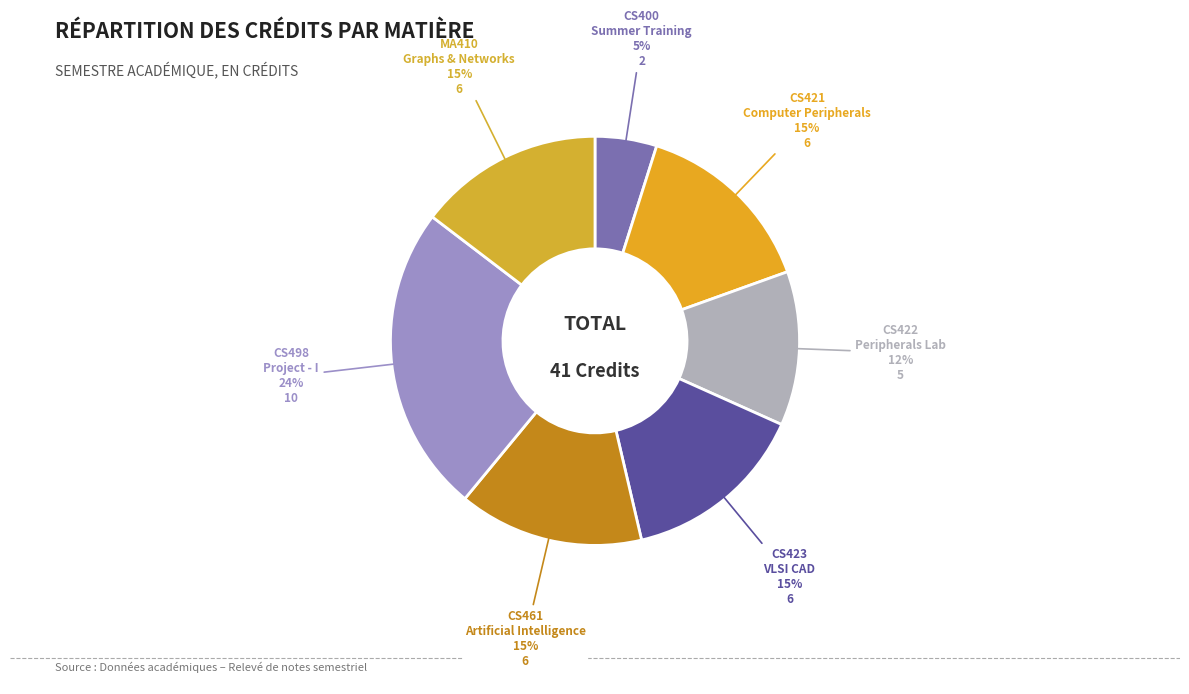

What percentage is the MA410 Graphs & Networks slice, to the nearest percent?

15%